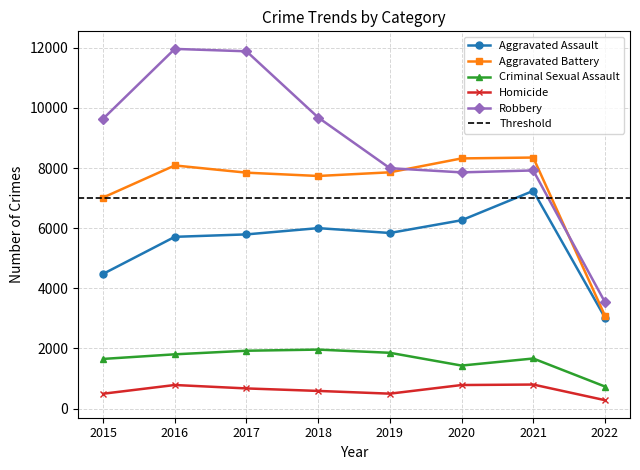

Which series changed the most between 2015 and 2019?

Robbery